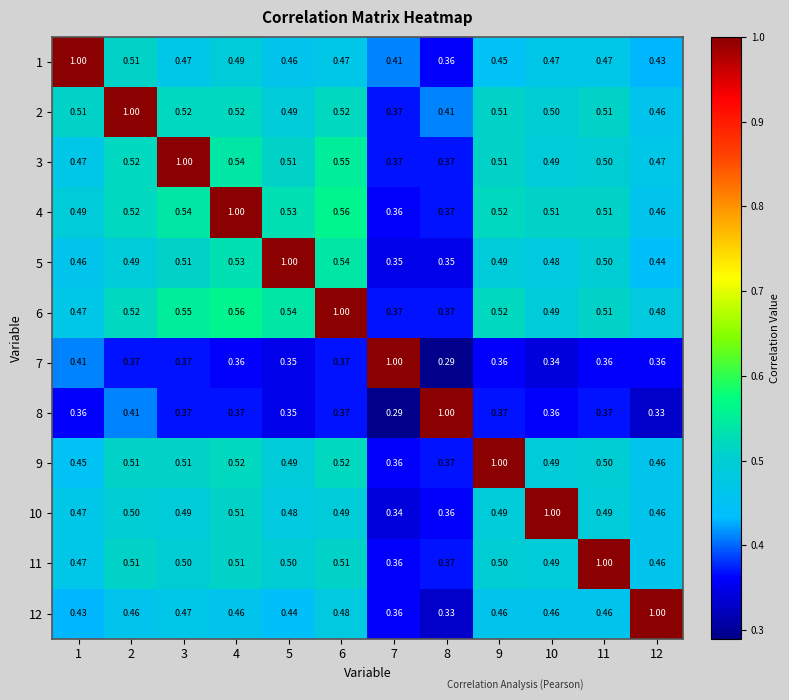

At which category does the chart reach its peak across all series?

1